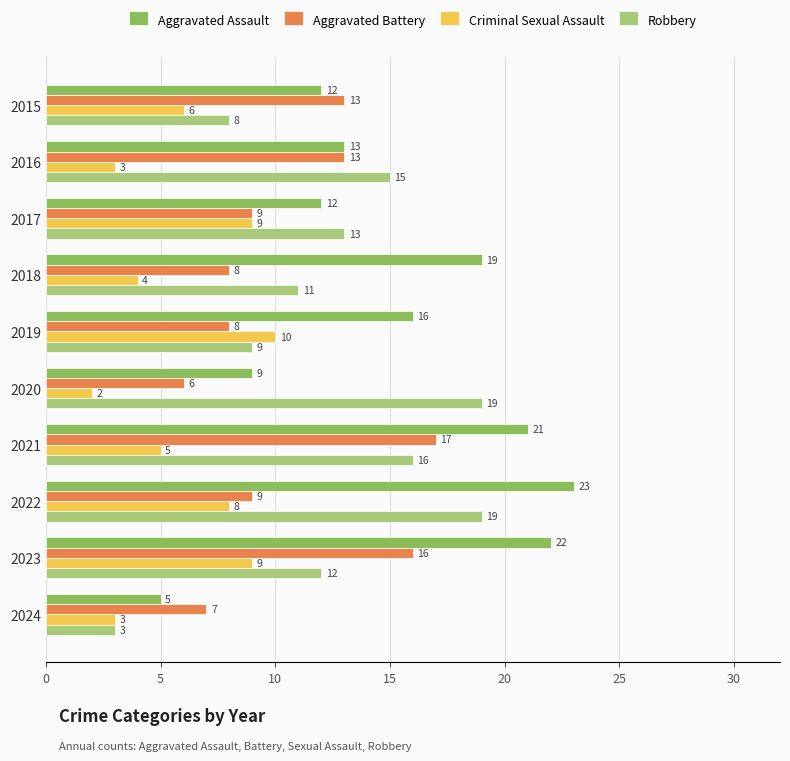

How many series are shown in this chart?

4